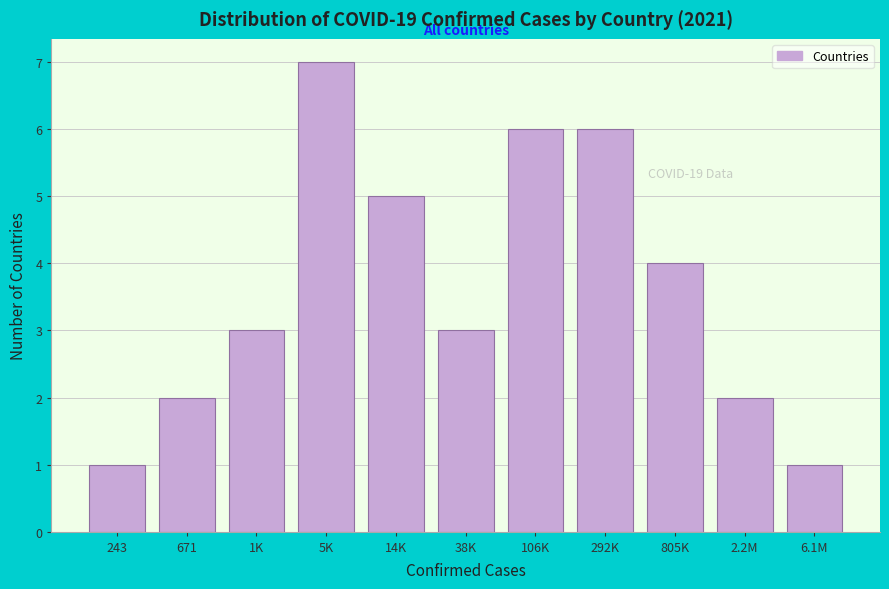

Reading left to right, what are all the values shown in this chart?

243=1	671=2	1K=3	5K=7	14K=5	38K=3	106K=6	292K=6	805K=4	2.2M=2	6.1M=1